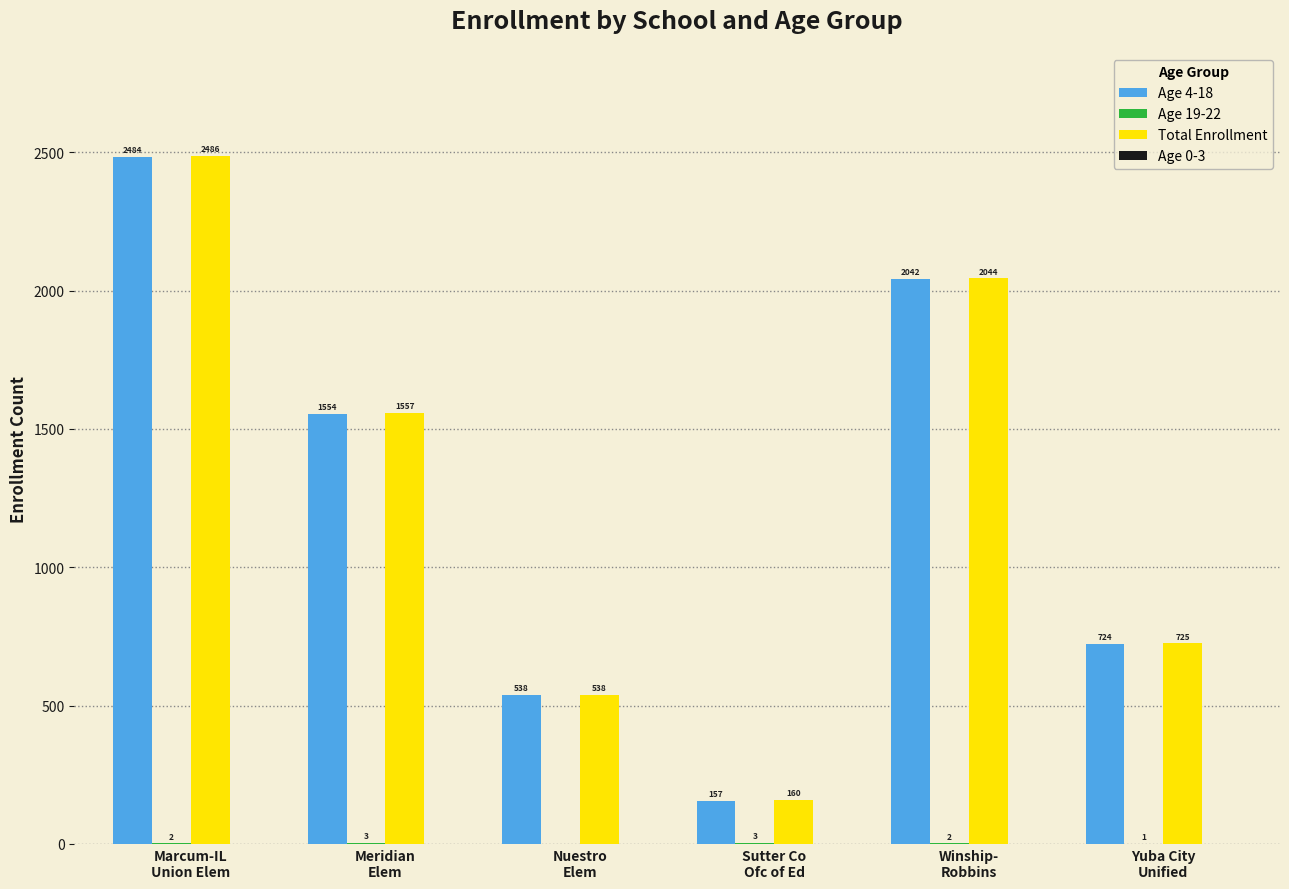

Are the bars grouped side by side (vs. stacked)?

Yes